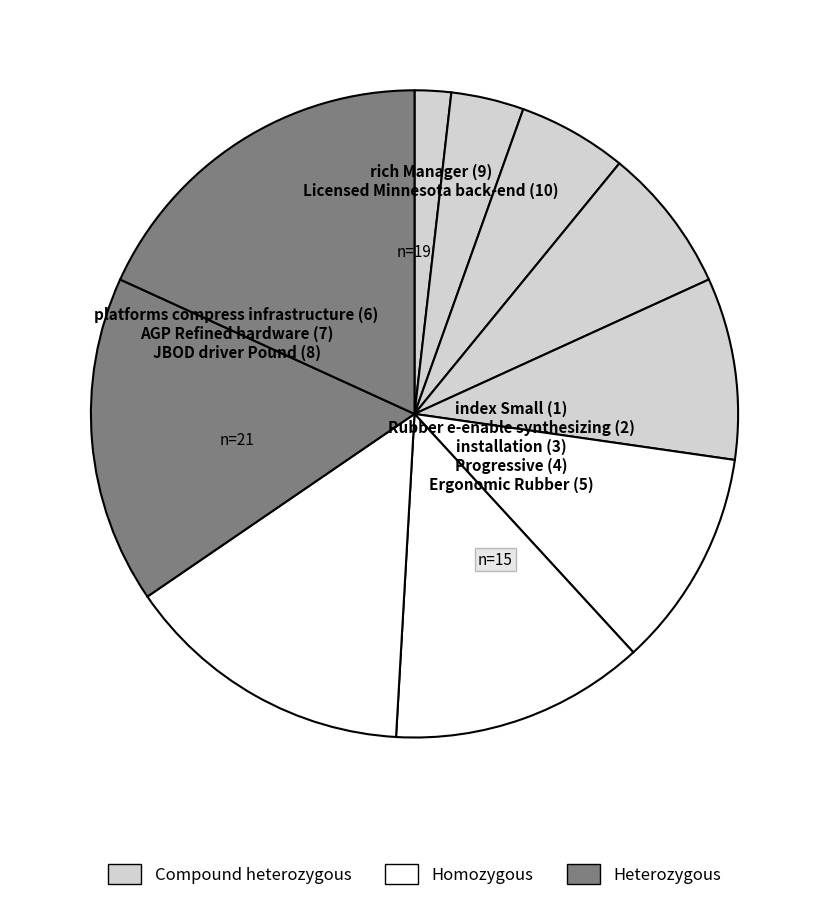

Rank the categories by value from lowest to highest.

index Small, Rubber e-enable synthesizing, installation, Progressive, Ergonomic Rubber, platforms compress infrastructure, AGP Refined hardware, JBOD driver Pound, rich Manager, Licensed Minnesota back-end